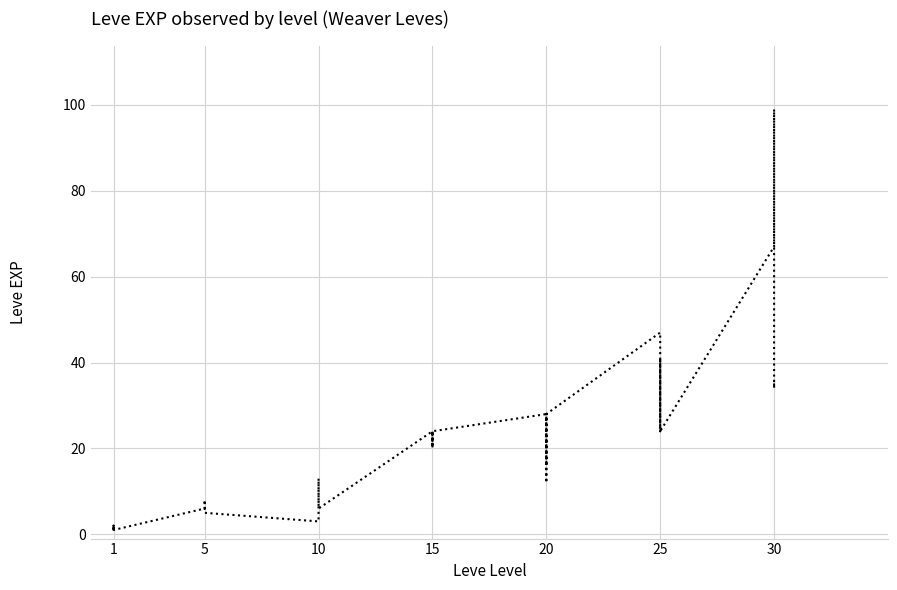

At which category does the chart reach its minimum across all series?

1